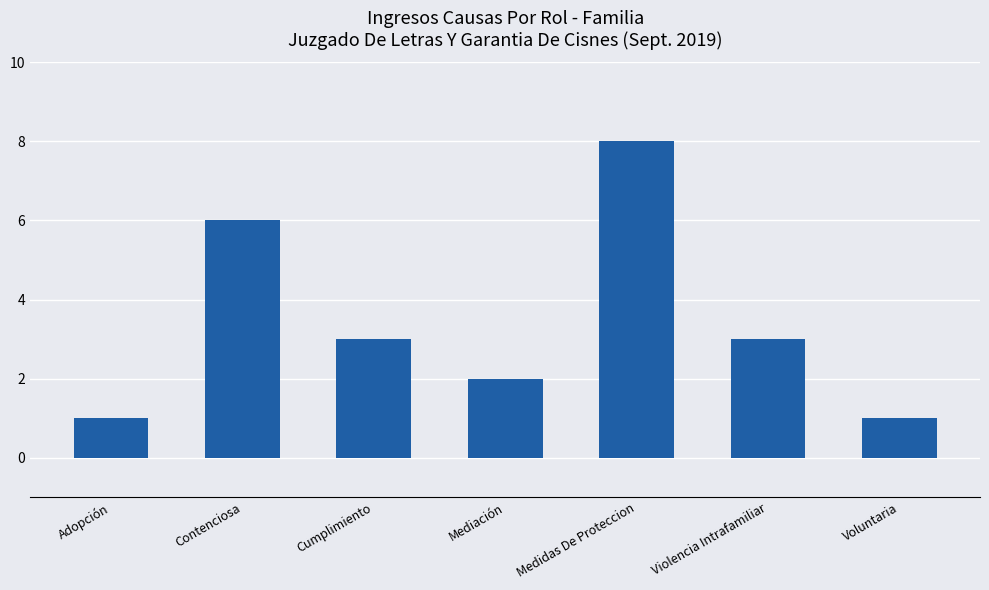

Reading left to right, list all the values displayed in this chart.

1	6	3	2	8	3	1